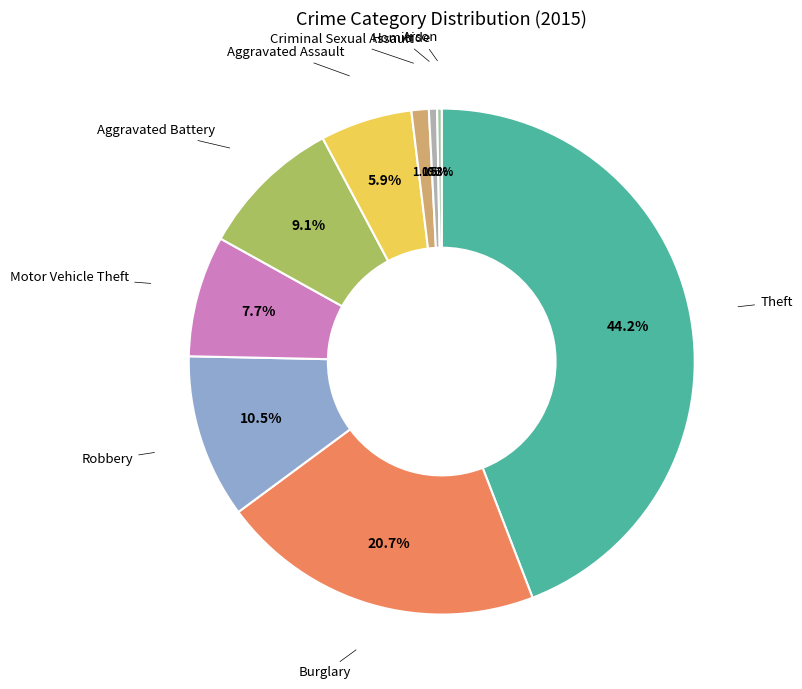

Is there a majority slice in this chart?

No